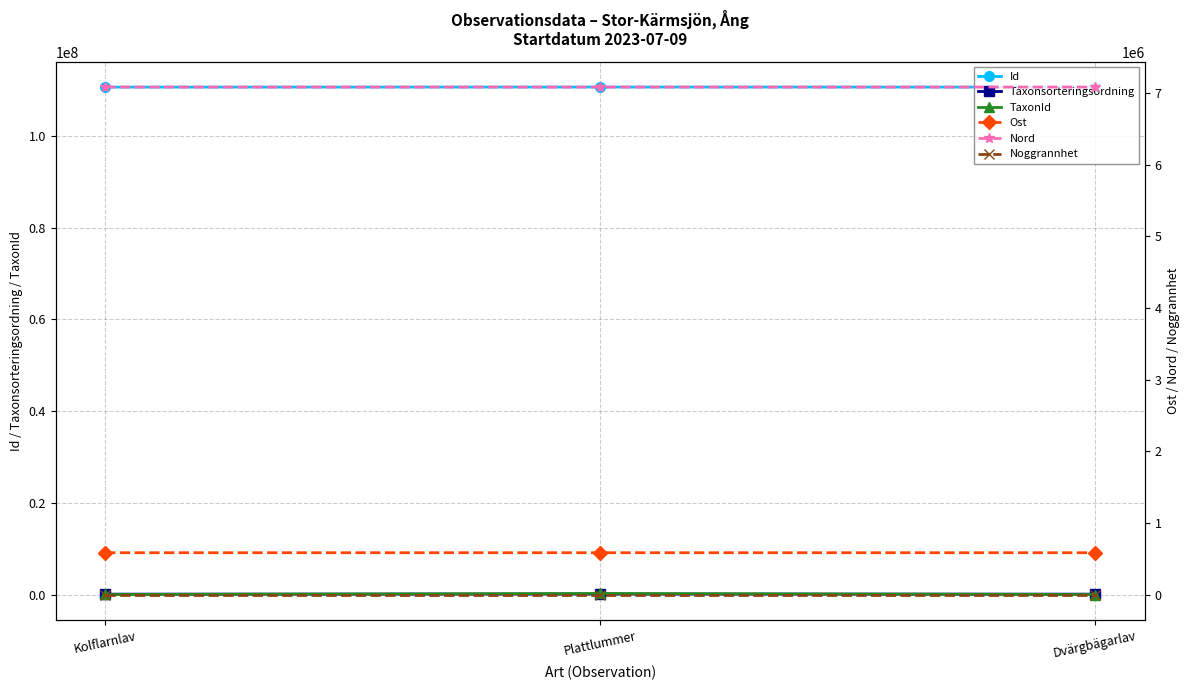

What is the total value across all series at Kolflarnlav?

118447638.3